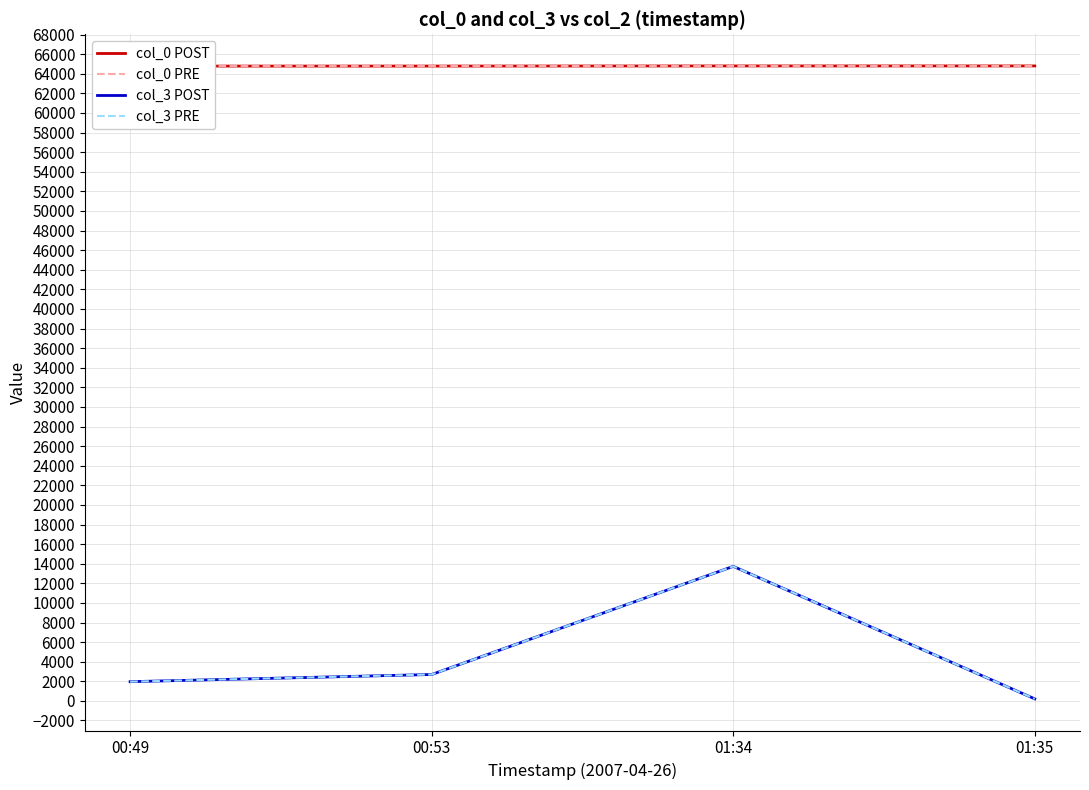

At 00:49, list the series in order from smallest to largest.

col_3 POST, col_3 PRE, col_0 POST, col_0 PRE